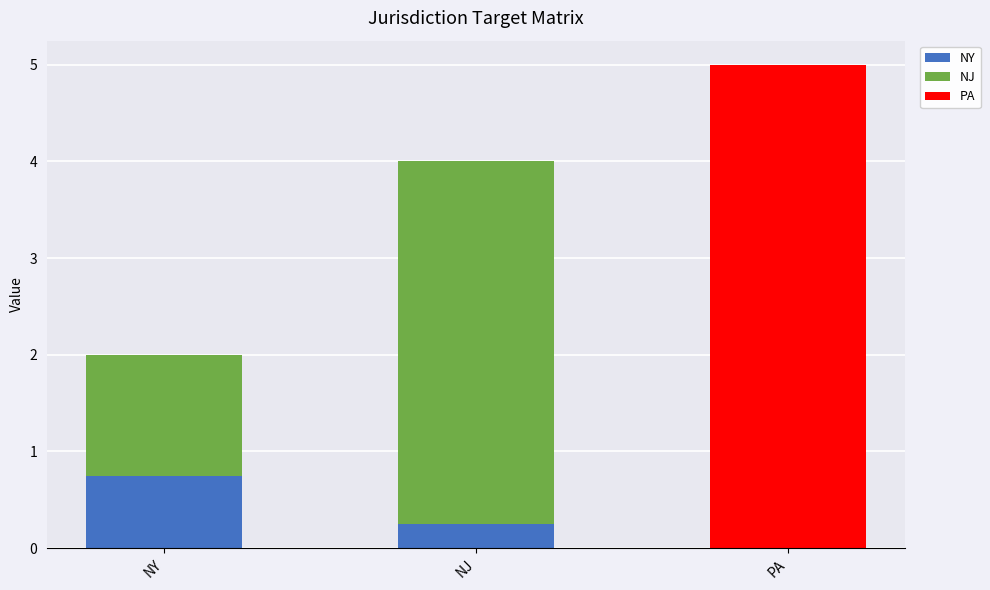

Is it true that NY equals 0.8 at NY?

True